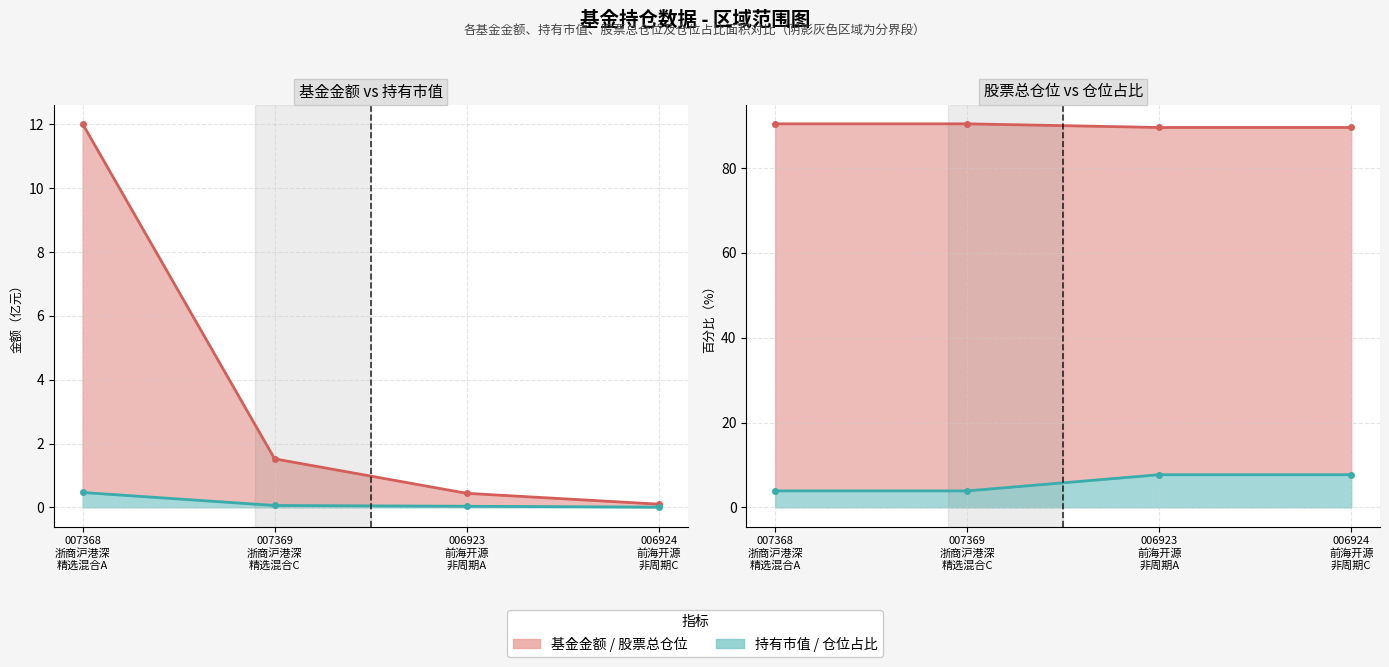

Which series has the largest range (max minus min)?

基金金额